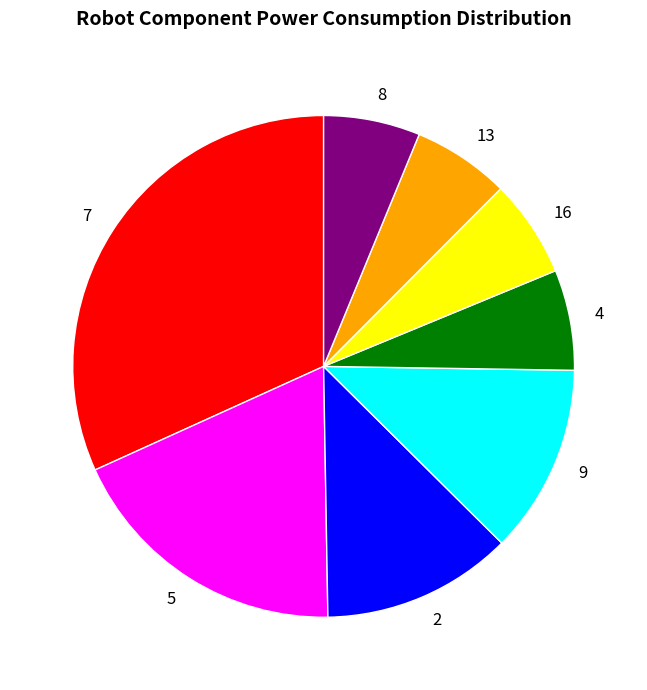

How many segments does this pie chart have?

8